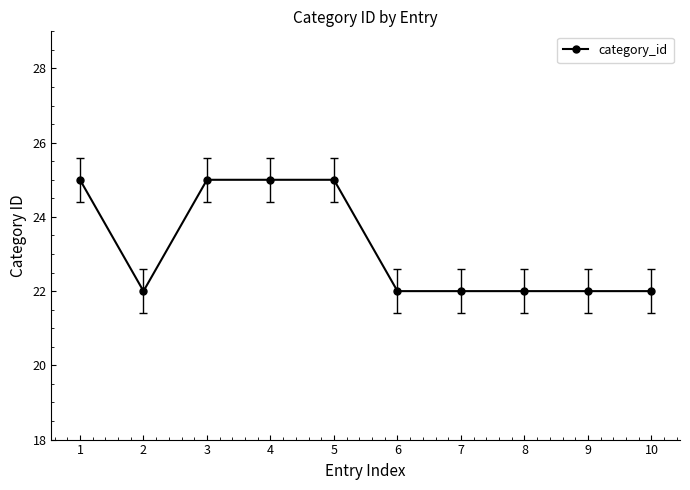

The value at 4 is 16. True or false?

False